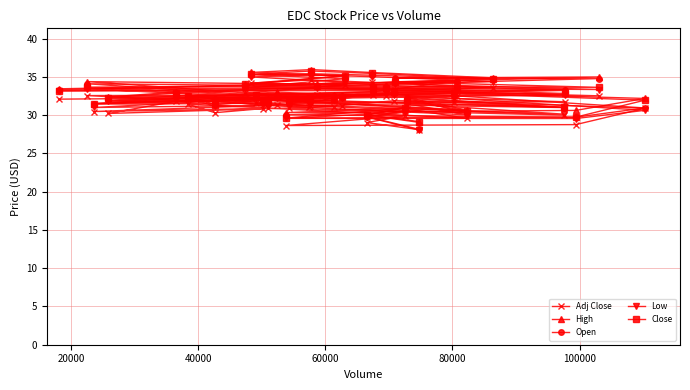

What is the sum of all Close values?

1303.3